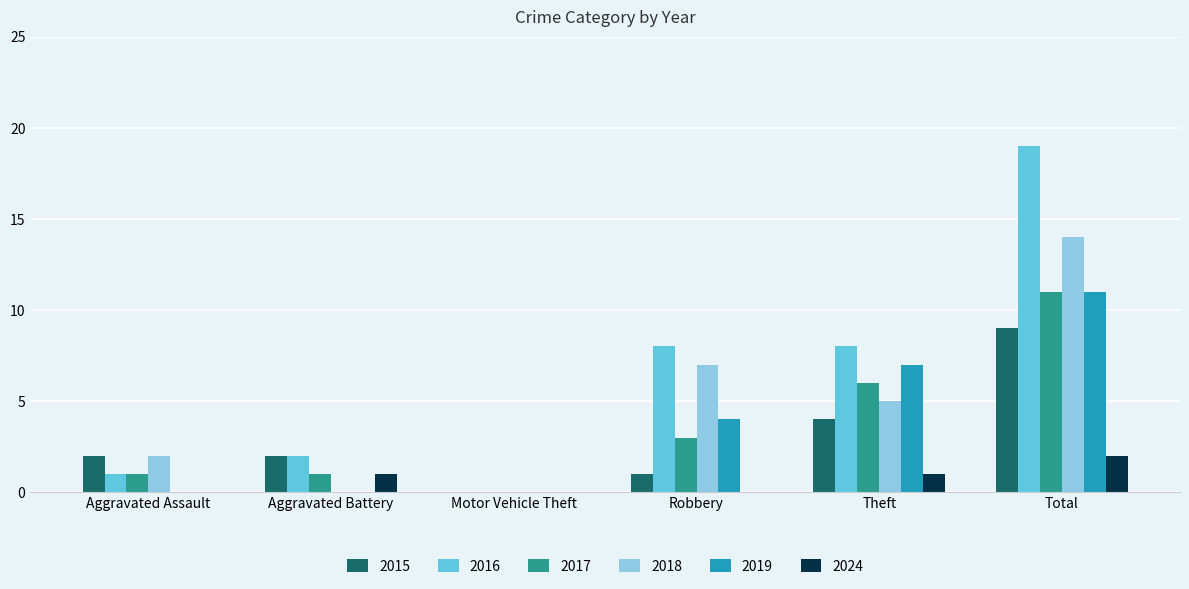

Count the number of data series in this chart.

6